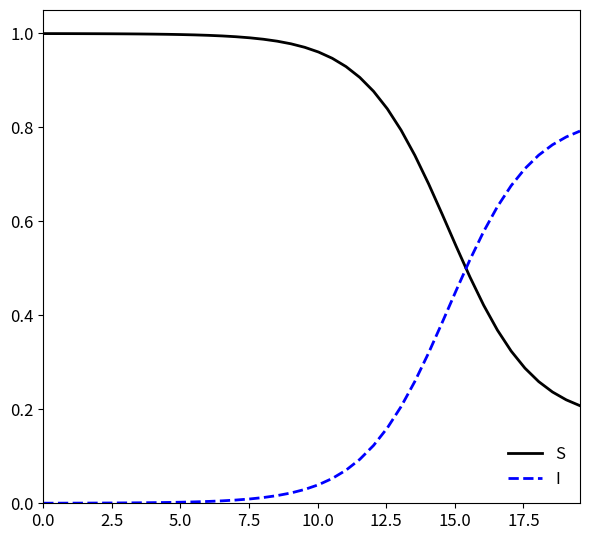

Which series has the largest total across all categories?

S